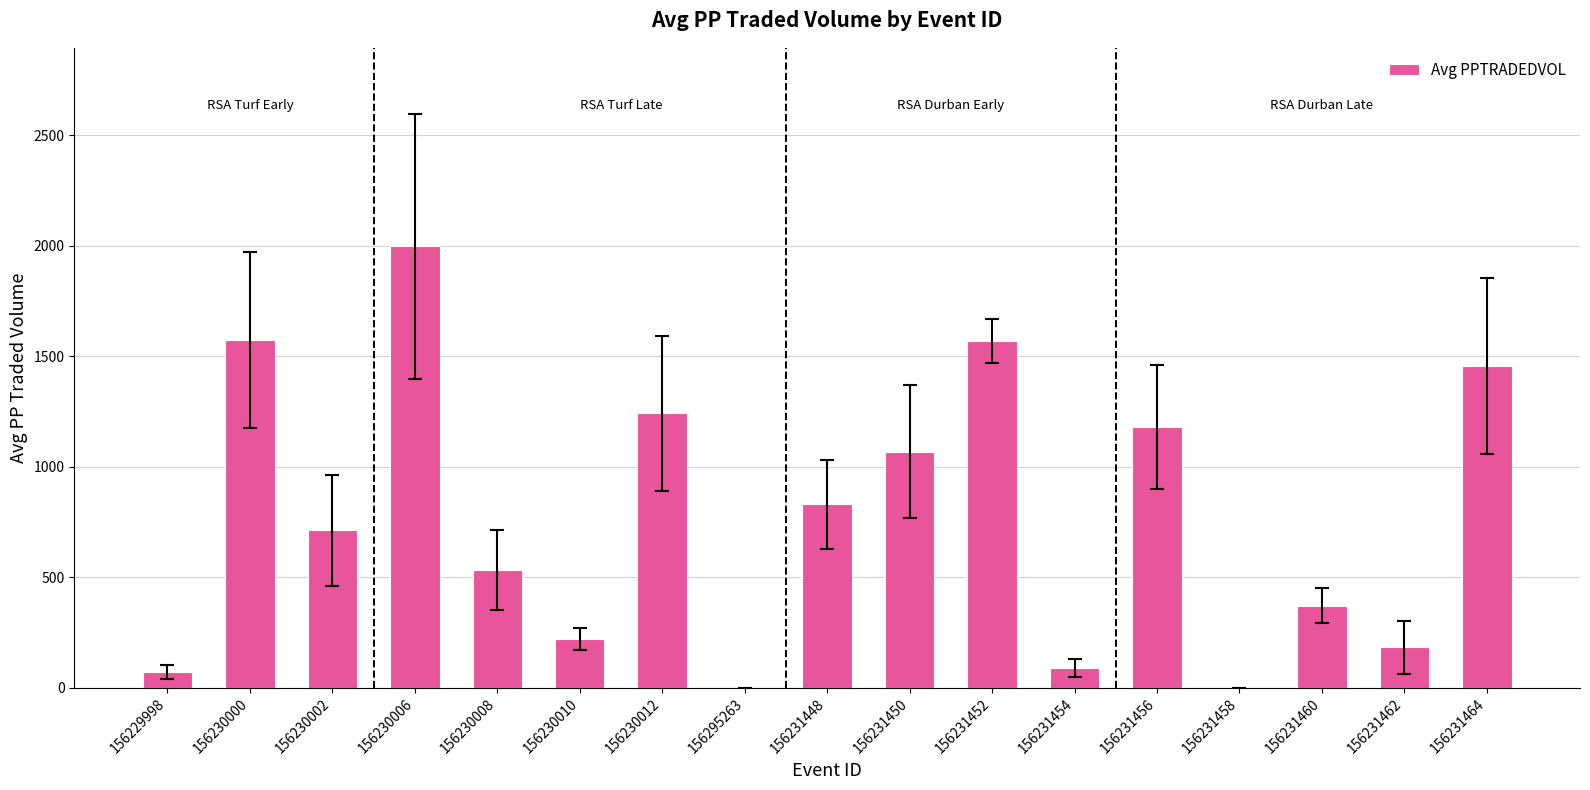

True or false: the data shows 1569.0 at 156231452.

True